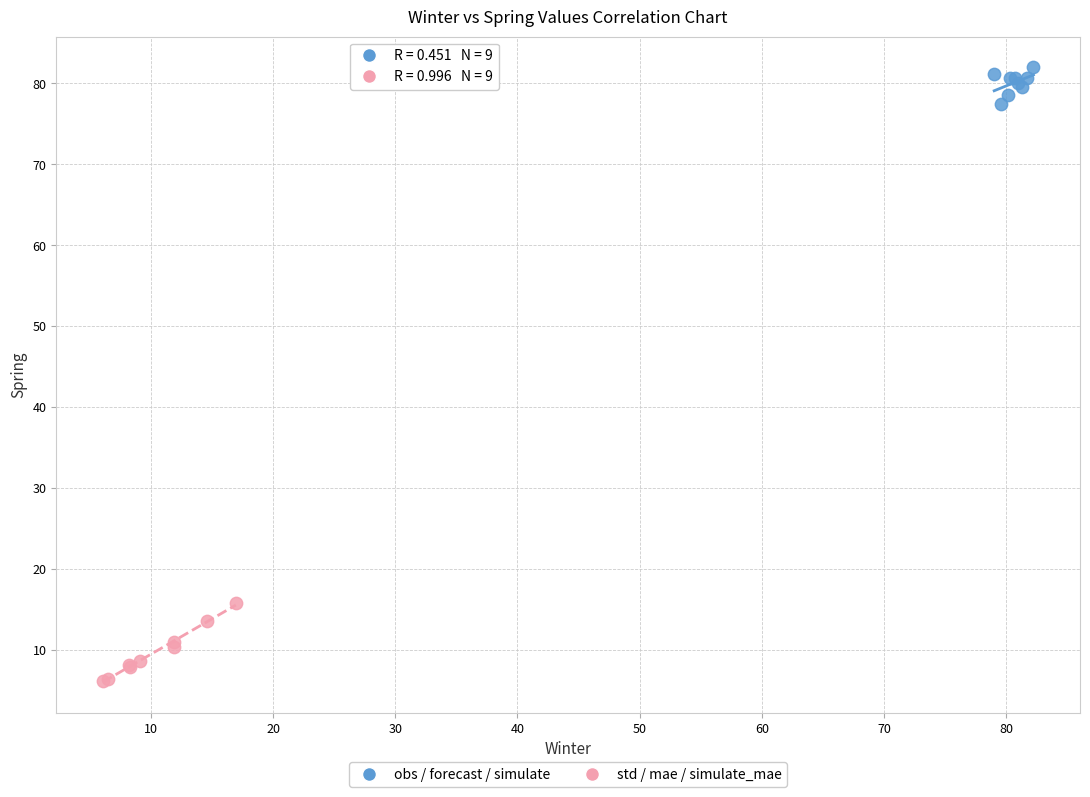

Which series has the largest Y range (max minus min)?

std / mae / simulate_mae